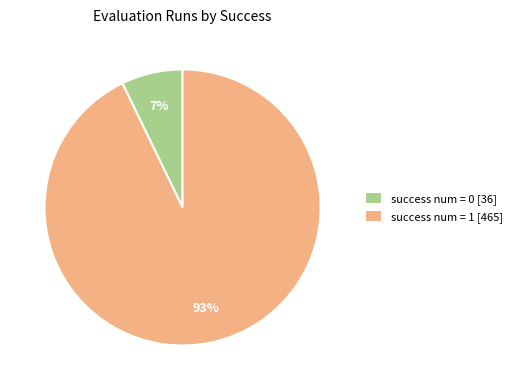

To the nearest percent, what portion does success num = 1 represent?

93%